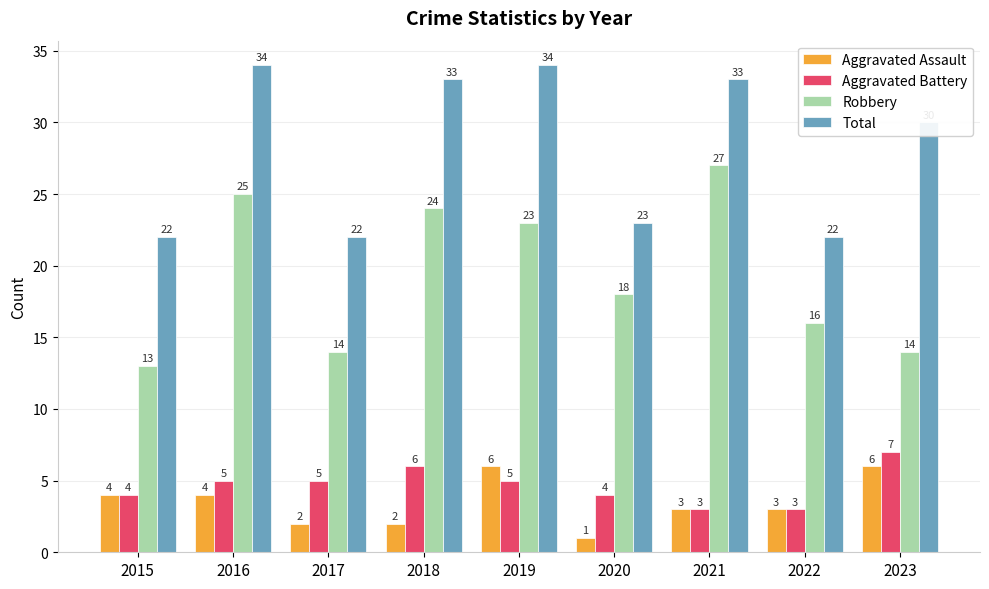

What is the minimum value shown in the chart?

1